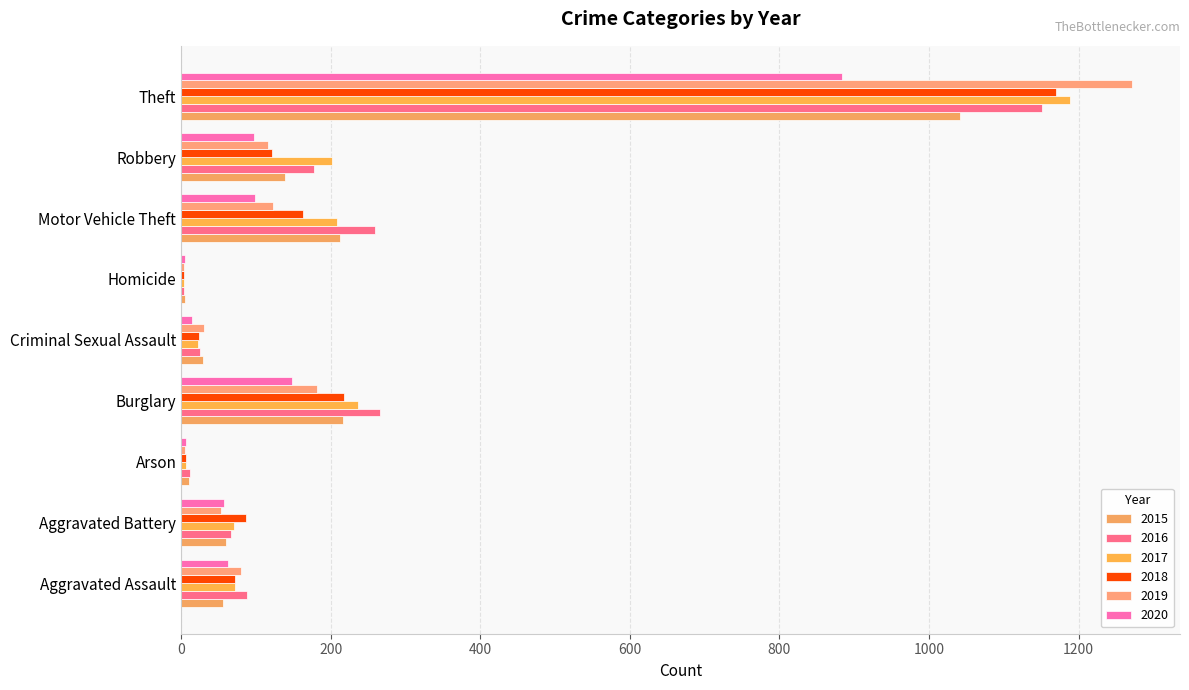

What is the minimum value for 2015?

5